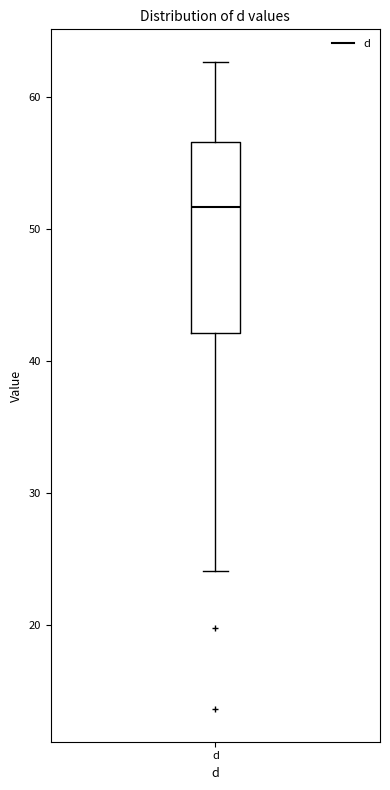

Read this box plot against the y-axis: the position of the median line, the range covered by the box, and the ends of both whiskers. The values are not printed on the chart, so give them approximately, as read against the axis.

median 52, box 42 to 57, whiskers 24 to 63